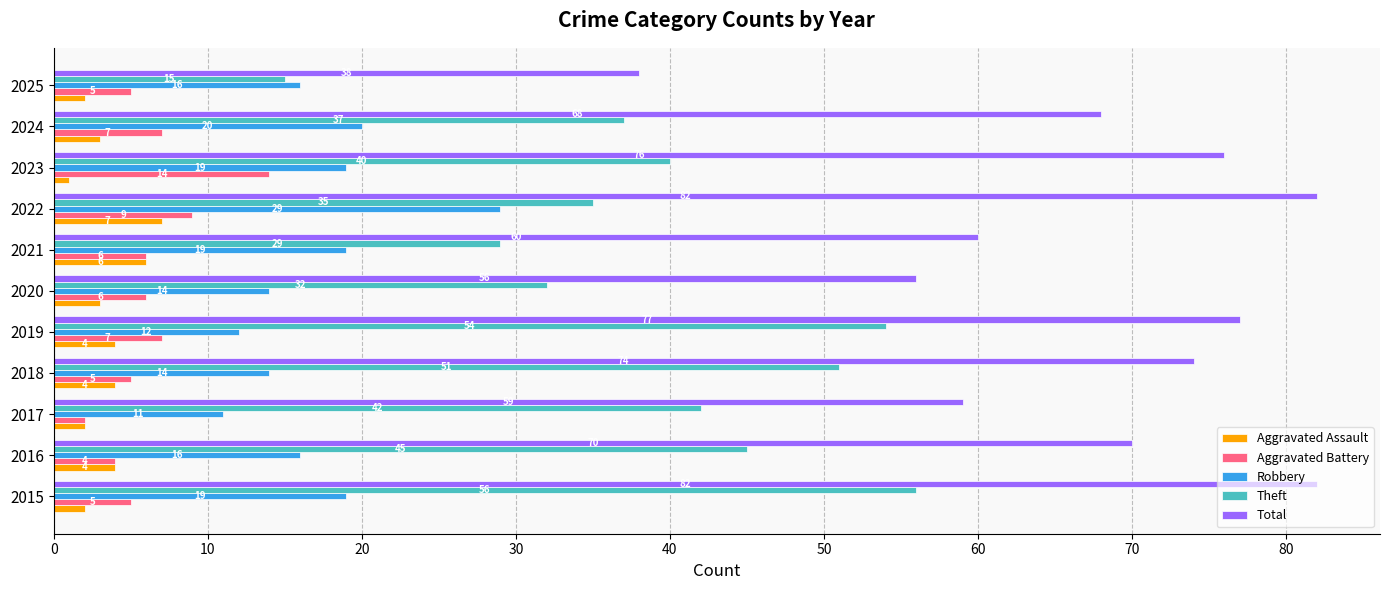

What is the minimum value for Aggravated Assault?

1